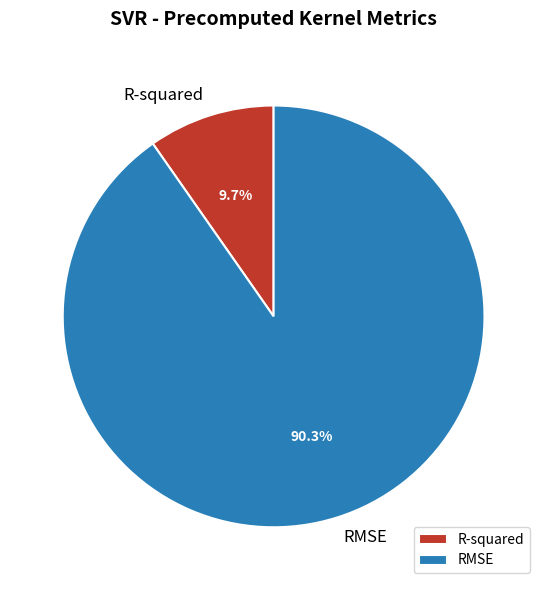

To the nearest percent, what portion does RMSE represent?

90%